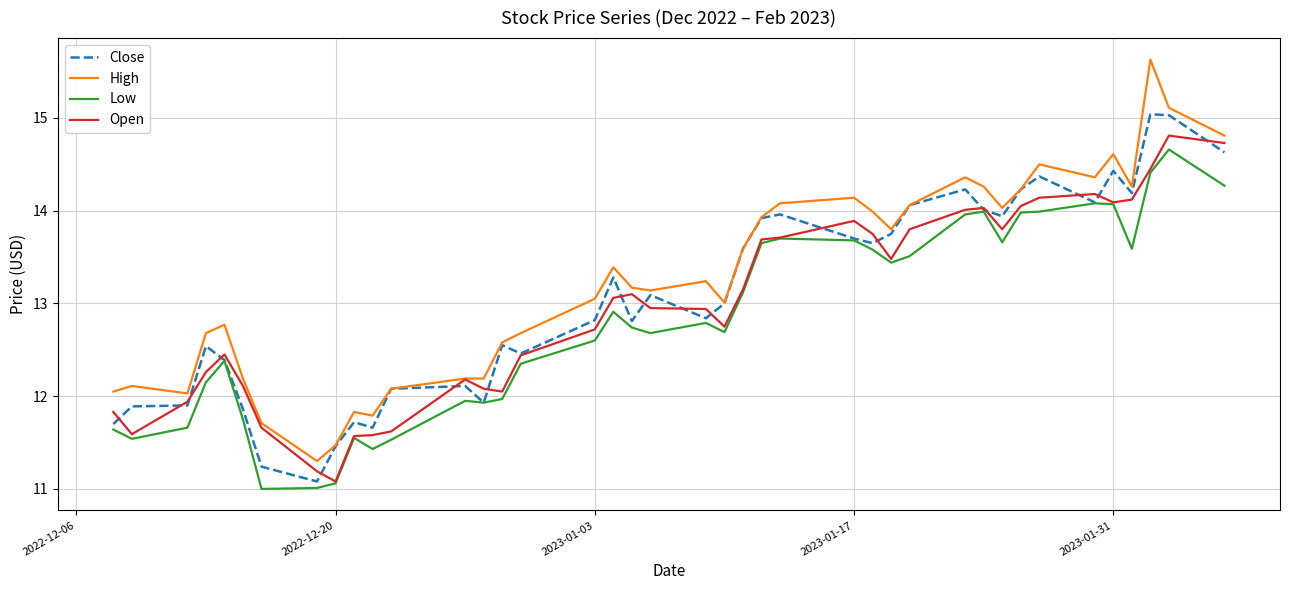

Does the chart have visible grid lines?

Yes